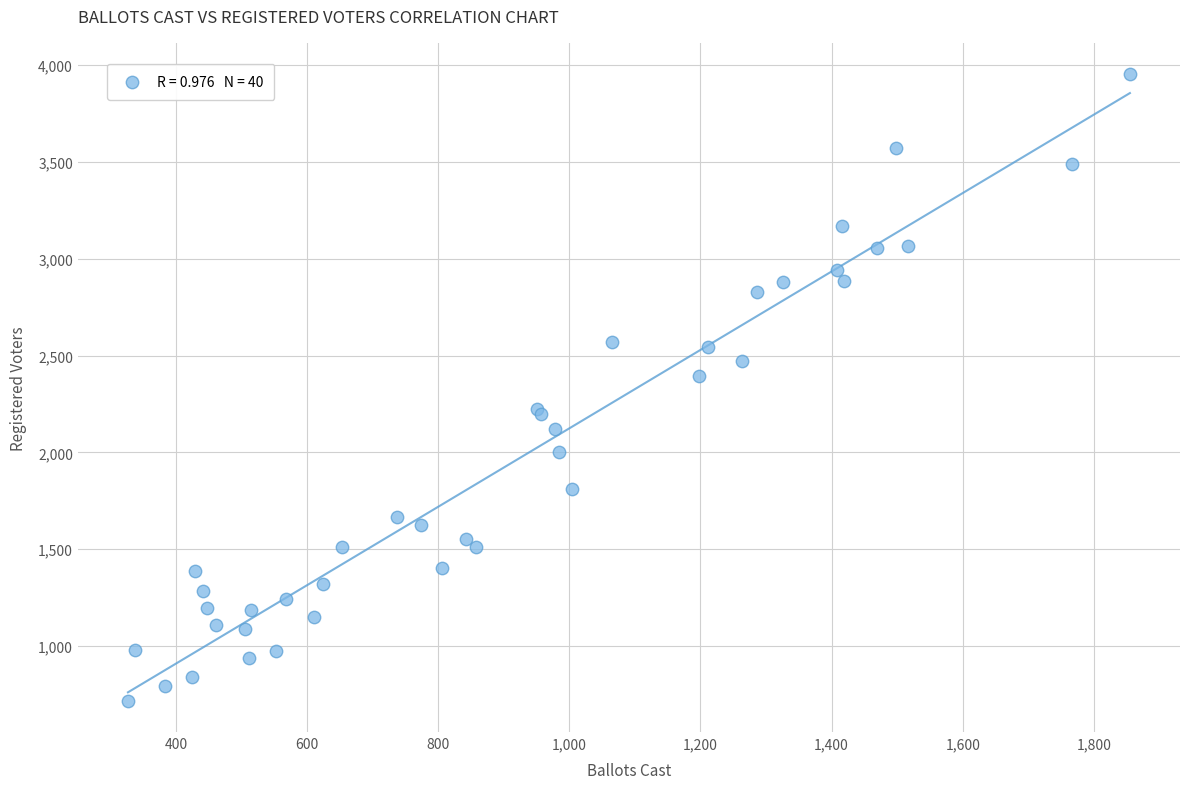

What Y value in the scatter plot is closest to 2335?

2393